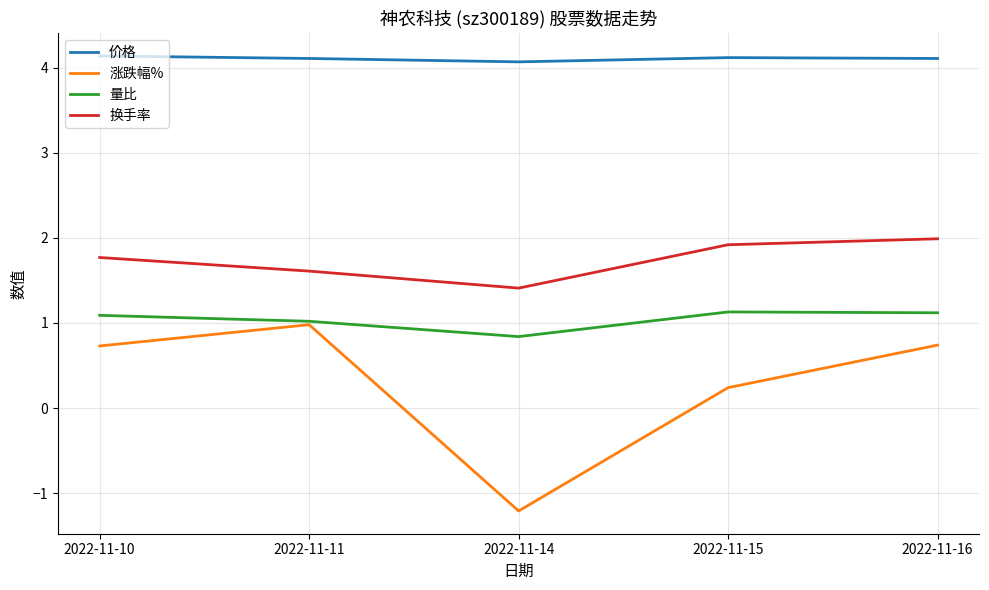

At 2022-11-14, list the series in order from smallest to largest.

涨跌幅%, 量比, 换手率, 价格